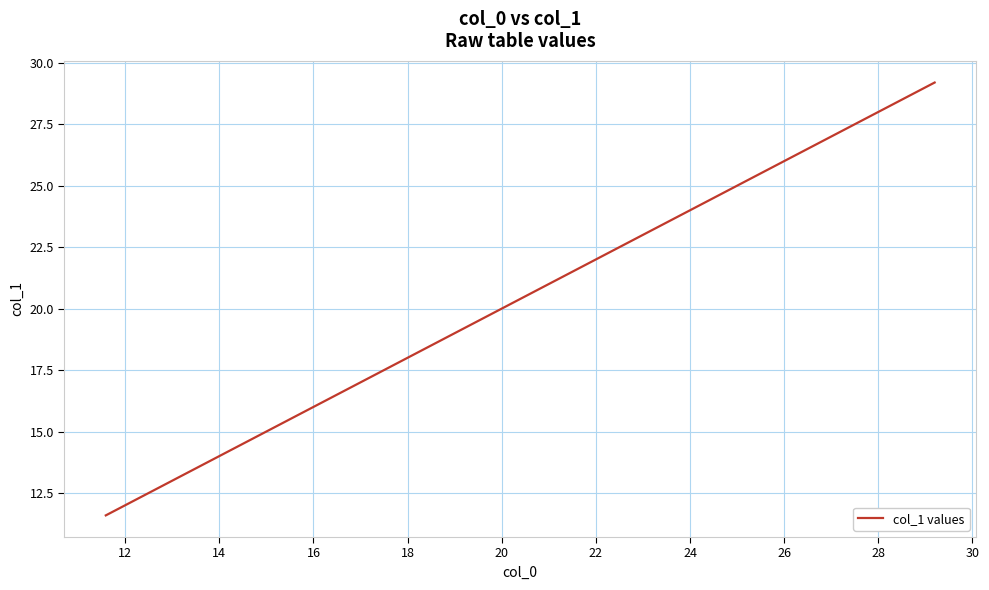

What is the minimum value shown in the chart?

11.6